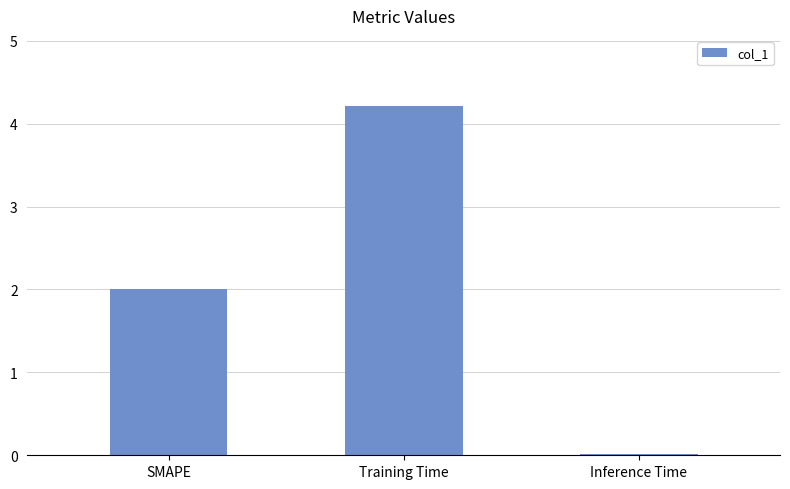

What is the label of the 3rd bar from the right?

SMAPE